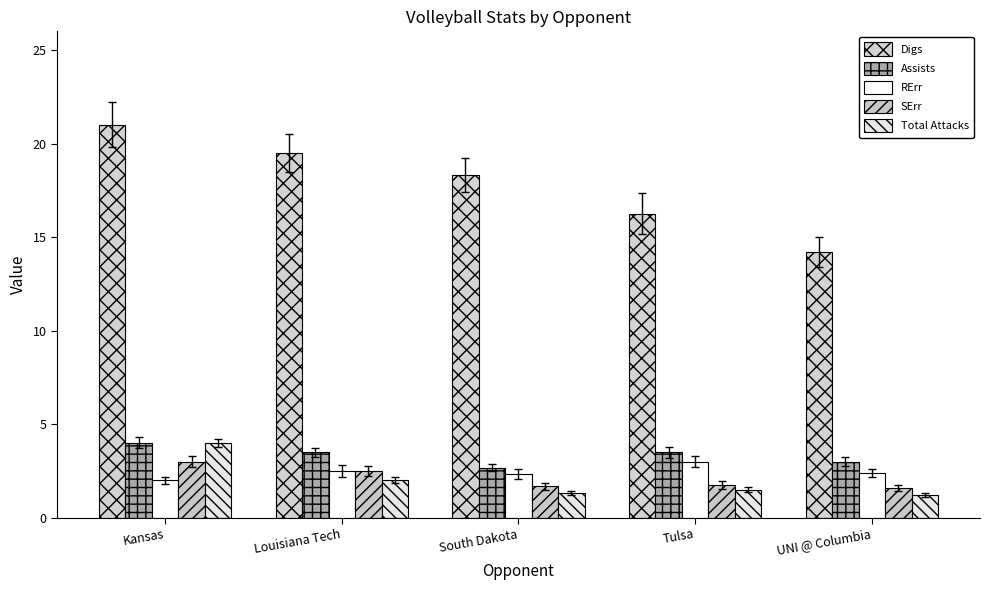

How many bars are there in each group?

5